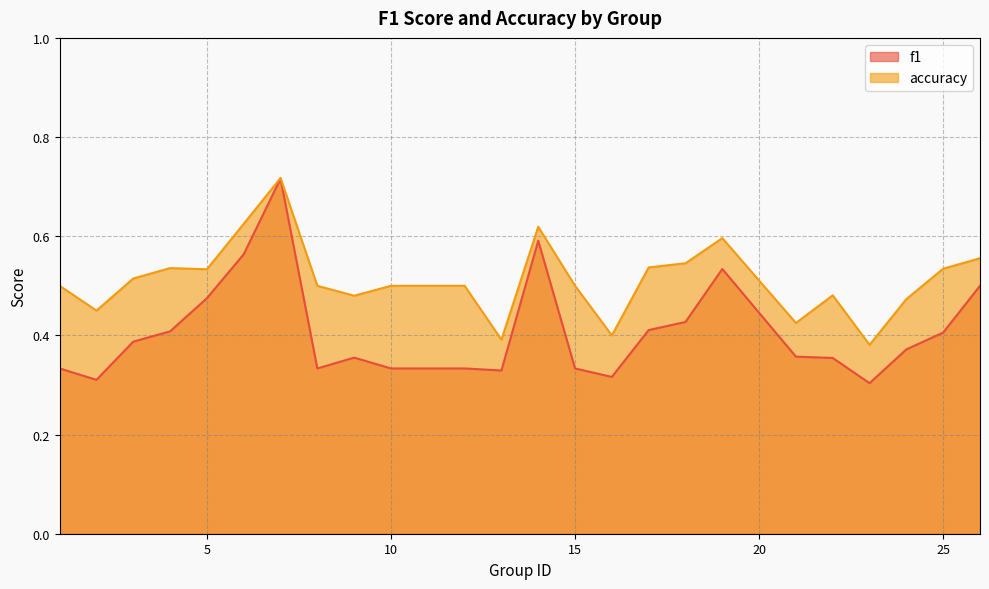

True or false: f1 has more than 1 points higher than both neighbors.

True